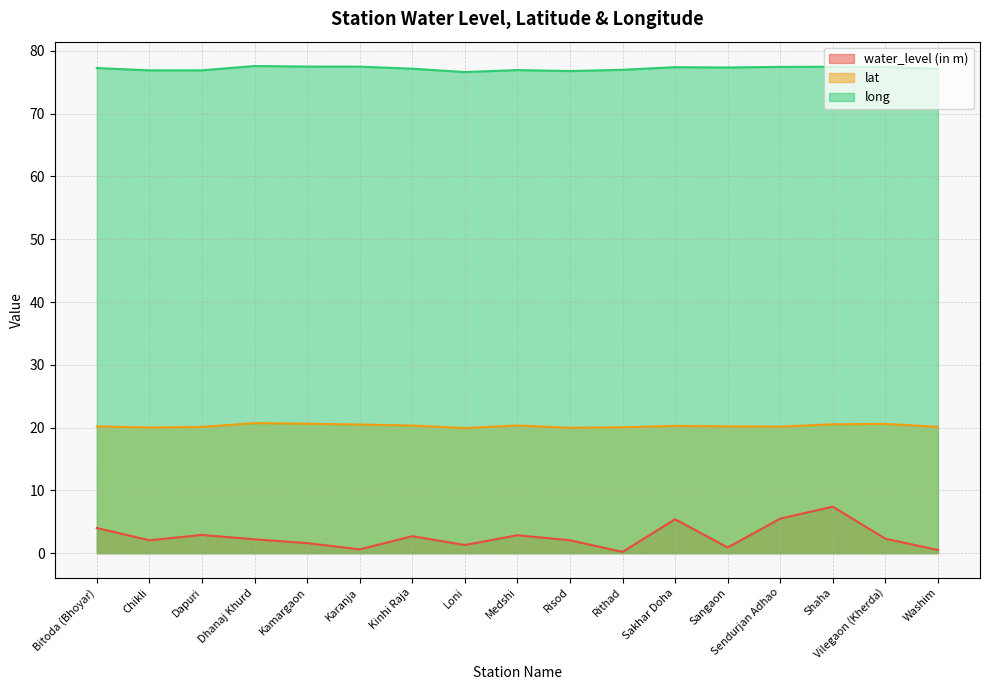

At how many categories does at least one series exceed 62?

17